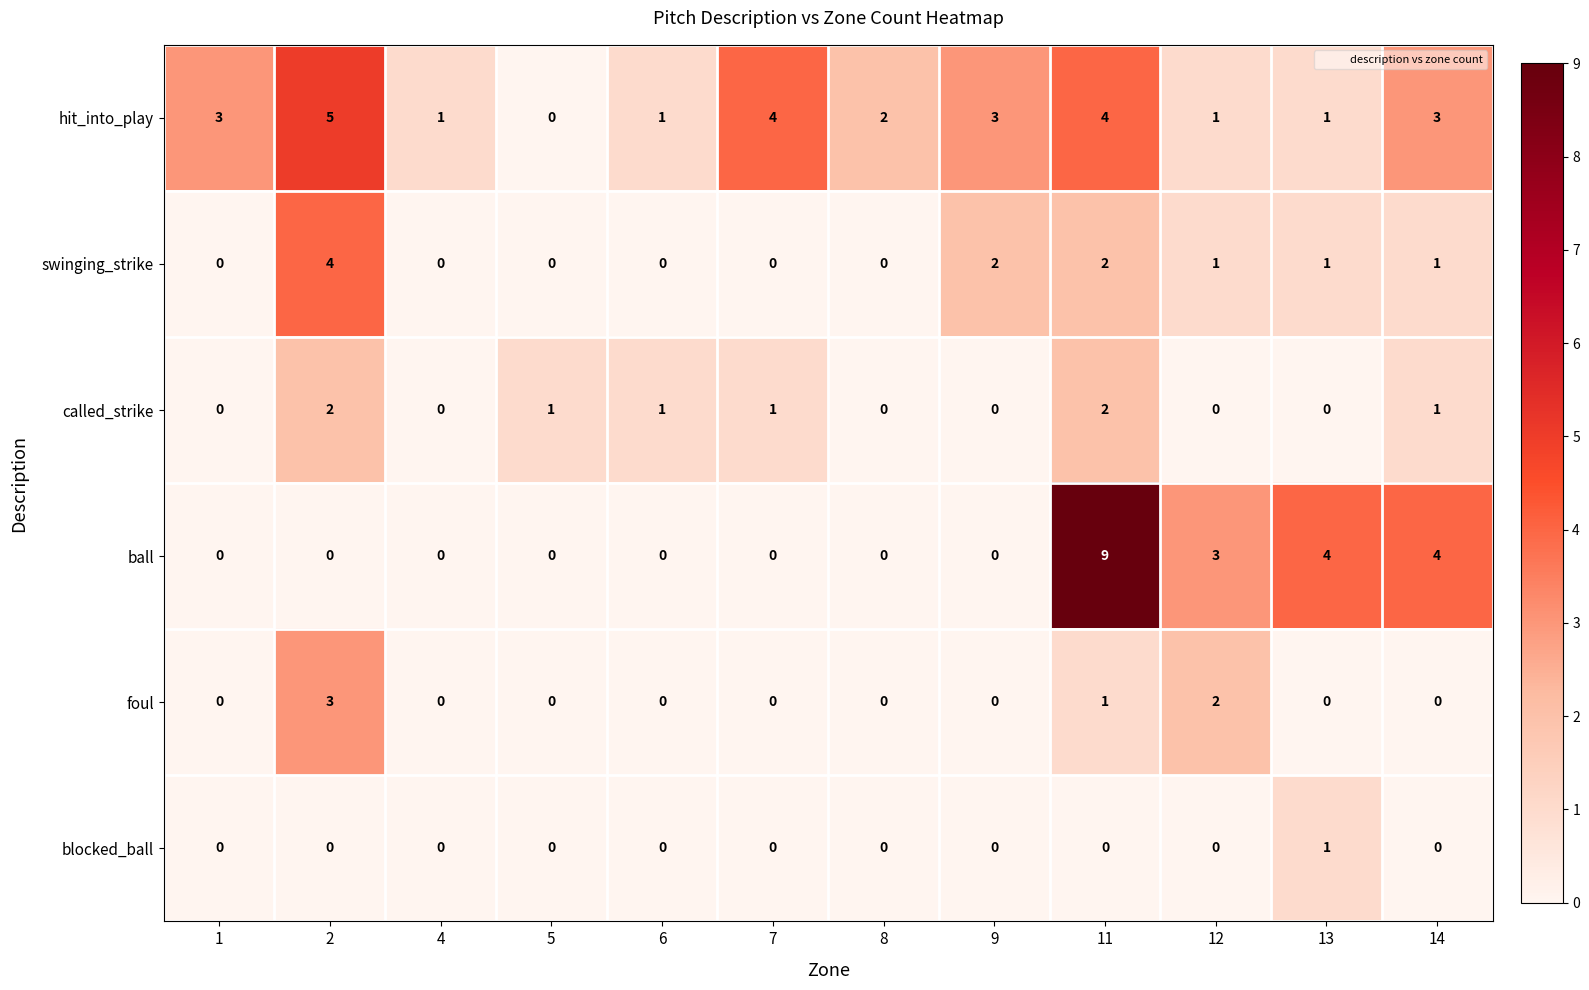

At how many categories does at least one series exceed 6?

1